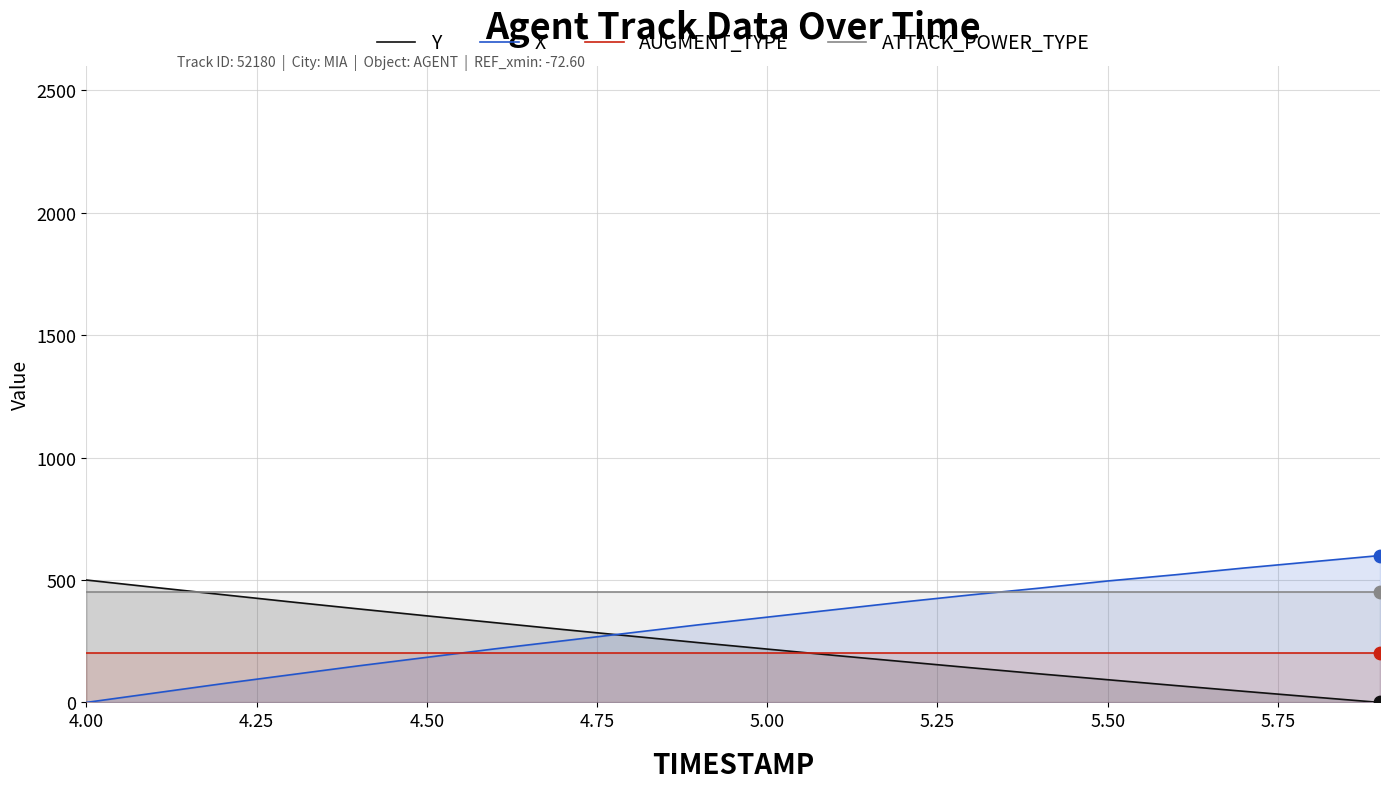

What are all the series names shown in the legend?

Y, X, AUGMENT_TYPE, ATTACK_POWER_TYPE